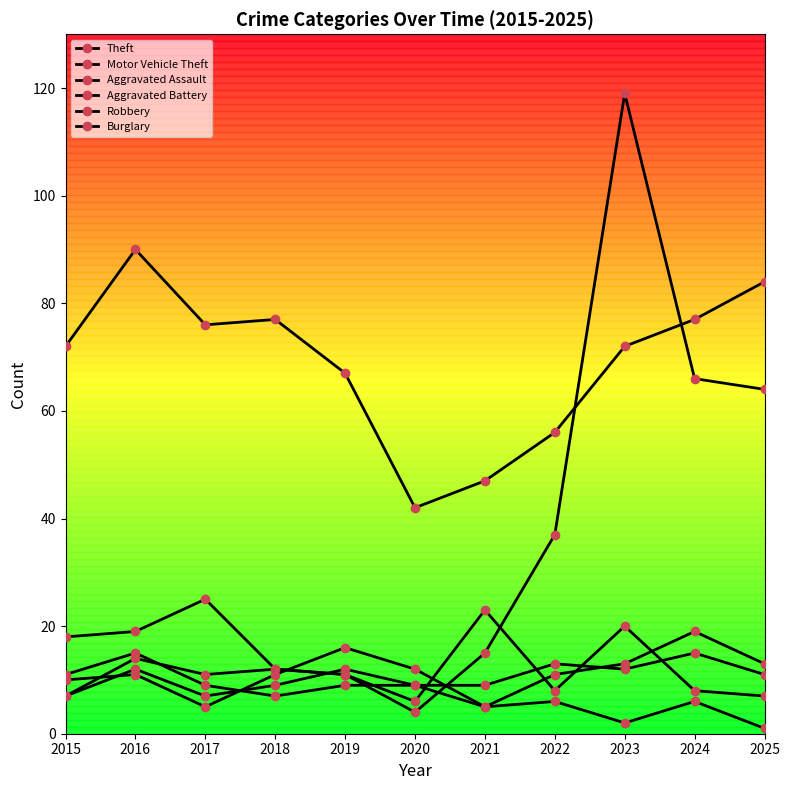

Between 2016 and 2018, which is larger?

2016